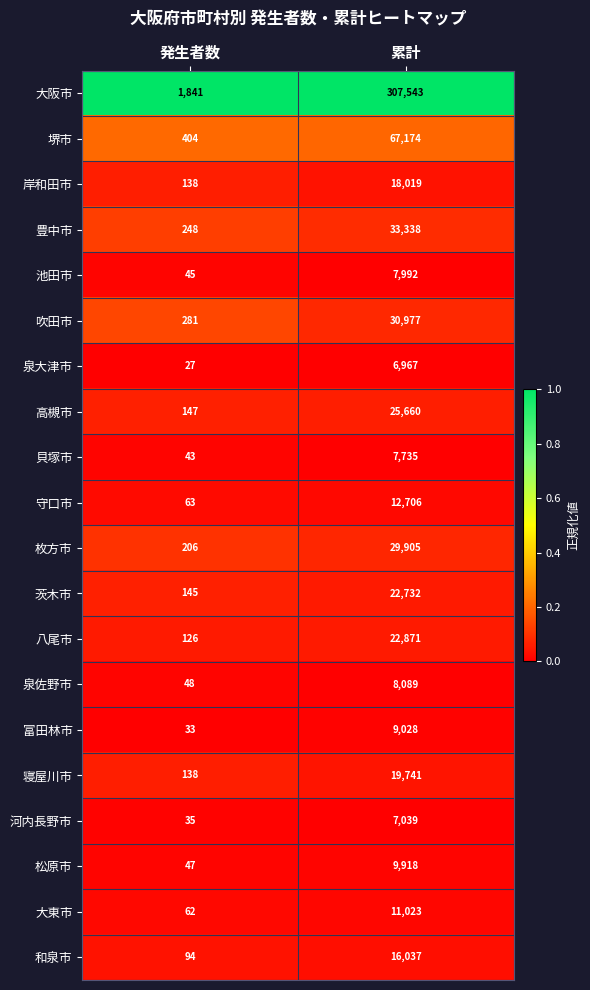

How many categories are shown in the chart?

2